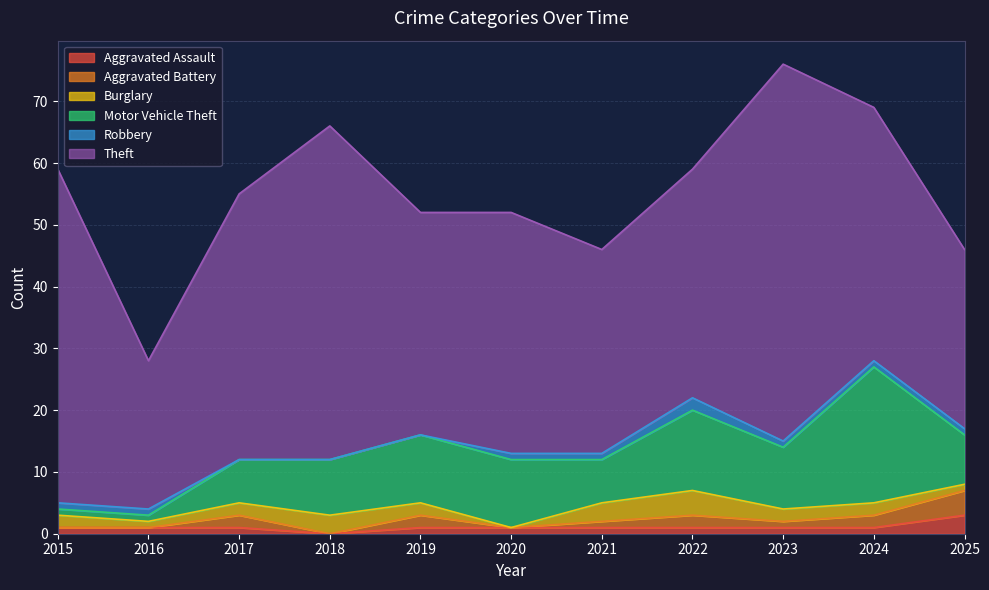

Reading left to right, transcribe all the data shown in this chart.

Aggravated Assault: 2015=1	2016=1	2017=1	2018=0	2019=1	2020=1	2021=1	2022=1	2023=1	2024=1	2025=3
Aggravated Battery: 2015=0	2016=0	2017=2	2018=0	2019=2	2020=0	2021=1	2022=2	2023=1	2024=2	2025=4
Burglary: 2015=2	2016=1	2017=2	2018=3	2019=2	2020=0	2021=3	2022=4	2023=2	2024=2	2025=1
Motor Vehicle Theft: 2015=1	2016=1	2017=7	2018=9	2019=11	2020=11	2021=7	2022=13	2023=10	2024=22	2025=8
Robbery: 2015=1	2016=1	2017=0	2018=0	2019=0	2020=1	2021=1	2022=2	2023=1	2024=1	2025=1
Theft: 2015=54	2016=24	2017=43	2018=54	2019=36	2020=39	2021=33	2022=37	2023=61	2024=41	2025=29